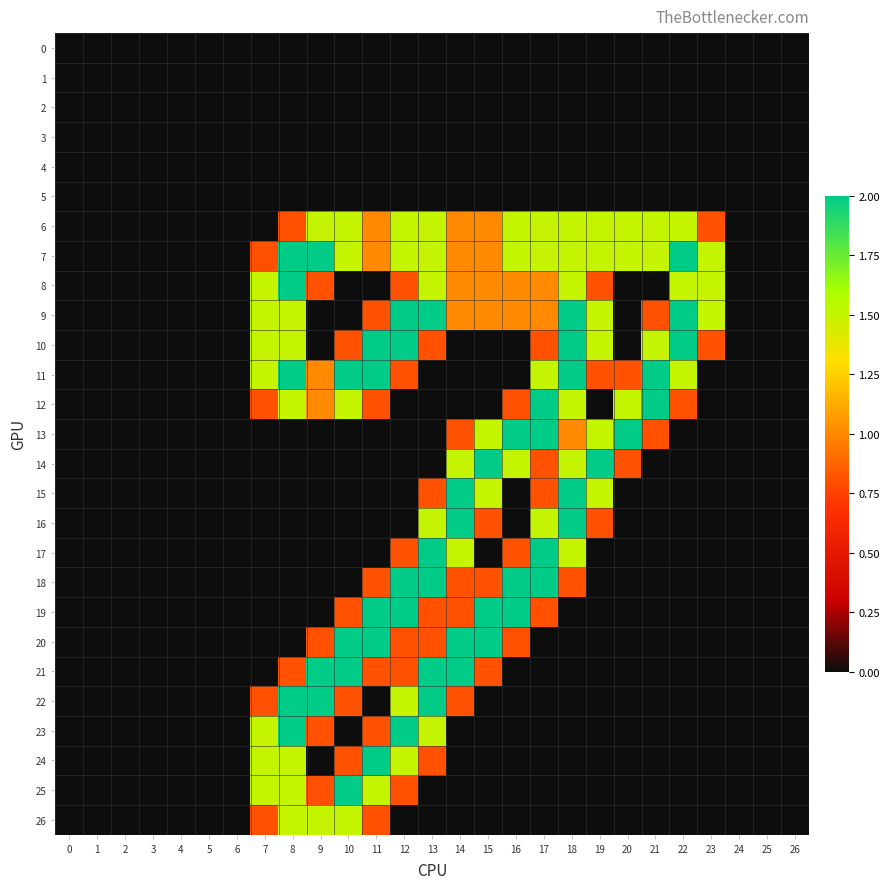

Reading left to right, extract all data points from this chart.

0: 0=0.0	1=0.0	2=0.0	3=0.0	4=0.0	5=0.0	6=0.0	7=0.0	8=0.0	9=0.0	10=0.0	11=0.0	12=0.0	13=0.0	14=0.0	15=0.0	16=0.0	17=0.0	18=0.0	19=0.0	20=0.0	21=0.0	22=0.0	23=0.0	24=0.0	25=0.0	26=0.0
1: 0=0.0	1=0.0	2=0.0	3=0.0	4=0.0	5=0.0	6=0.0	7=0.0	8=0.0	9=0.0	10=0.0	11=0.0	12=0.0	13=0.0	14=0.0	15=0.0	16=0.0	17=0.0	18=0.0	19=0.0	20=0.0	21=0.0	22=0.0	23=0.0	24=0.0	25=0.0	26=0.0
2: 0=0.0	1=0.0	2=0.0	3=0.0	4=0.0	5=0.0	6=0.0	7=0.0	8=0.0	9=0.0	10=0.0	11=0.0	12=0.0	13=0.0	14=0.0	15=0.0	16=0.0	17=0.0	18=0.0	19=0.0	20=0.0	21=0.0	22=0.0	23=0.0	24=0.0	25=0.0	26=0.0
3: 0=0.0	1=0.0	2=0.0	3=0.0	4=0.0	5=0.0	6=0.0	7=0.0	8=0.0	9=0.0	10=0.0	11=0.0	12=0.0	13=0.0	14=0.0	15=0.0	16=0.0	17=0.0	18=0.0	19=0.0	20=0.0	21=0.0	22=0.0	23=0.0	24=0.0	25=0.0	26=0.0
4: 0=0.0	1=0.0	2=0.0	3=0.0	4=0.0	5=0.0	6=0.0	7=0.0	8=0.0	9=0.0	10=0.0	11=0.0	12=0.0	13=0.0	14=0.0	15=0.0	16=0.0	17=0.0	18=0.0	19=0.0	20=0.0	21=0.0	22=0.0	23=0.0	24=0.0	25=0.0	26=0.0
5: 0=0.0	1=0.0	2=0.0	3=0.0	4=0.0	5=0.0	6=0.0	7=0.0	8=0.0	9=0.0	10=0.0	11=0.0	12=0.0	13=0.0	14=0.0	15=0.0	16=0.0	17=0.0	18=0.0	19=0.0	20=0.0	21=0.0	22=0.0	23=0.0	24=0.0	25=0.0	26=0.0
6: 0=0.0	1=0.0	2=0.0	3=0.0	4=0.0	5=0.0	6=0.0	7=0.0	8=0.8	9=1.5	10=1.5	11=1.0	12=1.5	13=1.5	14=1.0	15=1.0	16=1.5	17=1.5	18=1.5	19=1.5	20=1.5	21=1.5	22=1.5	23=0.8	24=0.0	25=0.0	26=0.0
7: 0=0.0	1=0.0	2=0.0	3=0.0	4=0.0	5=0.0	6=0.0	7=0.8	8=2.0	9=2.0	10=1.5	11=1.0	12=1.5	13=1.5	14=1.0	15=1.0	16=1.5	17=1.5	18=1.5	19=1.5	20=1.5	21=1.5	22=2.0	23=1.5	24=0.0	25=0.0	26=0.0
8: 0=0.0	1=0.0	2=0.0	3=0.0	4=0.0	5=0.0	6=0.0	7=1.5	8=2.0	9=0.8	10=0.0	11=0.0	12=0.8	13=1.5	14=1.0	15=1.0	16=1.0	17=1.0	18=1.5	19=0.8	20=0.0	21=0.0	22=1.5	23=1.5	24=0.0	25=0.0	26=0.0
9: 0=0.0	1=0.0	2=0.0	3=0.0	4=0.0	5=0.0	6=0.0	7=1.5	8=1.5	9=0.0	10=0.0	11=0.8	12=2.0	13=2.0	14=1.0	15=1.0	16=1.0	17=1.0	18=2.0	19=1.5	20=0.0	21=0.8	22=2.0	23=1.5	24=0.0	25=0.0	26=0.0
10: 0=0.0	1=0.0	2=0.0	3=0.0	4=0.0	5=0.0	6=0.0	7=1.5	8=1.5	9=0.0	10=0.8	11=2.0	12=2.0	13=0.8	14=0.0	15=0.0	16=0.0	17=0.8	18=2.0	19=1.5	20=0.0	21=1.5	22=2.0	23=0.8	24=0.0	25=0.0	26=0.0
11: 0=0.0	1=0.0	2=0.0	3=0.0	4=0.0	5=0.0	6=0.0	7=1.5	8=2.0	9=1.0	10=2.0	11=2.0	12=0.8	13=0.0	14=0.0	15=0.0	16=0.0	17=1.5	18=2.0	19=0.8	20=0.8	21=2.0	22=1.5	23=0.0	24=0.0	25=0.0	26=0.0
12: 0=0.0	1=0.0	2=0.0	3=0.0	4=0.0	5=0.0	6=0.0	7=0.8	8=1.5	9=1.0	10=1.5	11=0.8	12=0.0	13=0.0	14=0.0	15=0.0	16=0.8	17=2.0	18=1.5	19=0.0	20=1.5	21=2.0	22=0.8	23=0.0	24=0.0	25=0.0	26=0.0
13: 0=0.0	1=0.0	2=0.0	3=0.0	4=0.0	5=0.0	6=0.0	7=0.0	8=0.0	9=0.0	10=0.0	11=0.0	12=0.0	13=0.0	14=0.8	15=1.5	16=2.0	17=2.0	18=1.0	19=1.5	20=2.0	21=0.8	22=0.0	23=0.0	24=0.0	25=0.0	26=0.0
14: 0=0.0	1=0.0	2=0.0	3=0.0	4=0.0	5=0.0	6=0.0	7=0.0	8=0.0	9=0.0	10=0.0	11=0.0	12=0.0	13=0.0	14=1.5	15=2.0	16=1.5	17=0.8	18=1.5	19=2.0	20=0.8	21=0.0	22=0.0	23=0.0	24=0.0	25=0.0	26=0.0
15: 0=0.0	1=0.0	2=0.0	3=0.0	4=0.0	5=0.0	6=0.0	7=0.0	8=0.0	9=0.0	10=0.0	11=0.0	12=0.0	13=0.8	14=2.0	15=1.5	16=0.0	17=0.8	18=2.0	19=1.5	20=0.0	21=0.0	22=0.0	23=0.0	24=0.0	25=0.0	26=0.0
16: 0=0.0	1=0.0	2=0.0	3=0.0	4=0.0	5=0.0	6=0.0	7=0.0	8=0.0	9=0.0	10=0.0	11=0.0	12=0.0	13=1.5	14=2.0	15=0.8	16=0.0	17=1.5	18=2.0	19=0.8	20=0.0	21=0.0	22=0.0	23=0.0	24=0.0	25=0.0	26=0.0
17: 0=0.0	1=0.0	2=0.0	3=0.0	4=0.0	5=0.0	6=0.0	7=0.0	8=0.0	9=0.0	10=0.0	11=0.0	12=0.8	13=2.0	14=1.5	15=0.0	16=0.8	17=2.0	18=1.5	19=0.0	20=0.0	21=0.0	22=0.0	23=0.0	24=0.0	25=0.0	26=0.0
18: 0=0.0	1=0.0	2=0.0	3=0.0	4=0.0	5=0.0	6=0.0	7=0.0	8=0.0	9=0.0	10=0.0	11=0.8	12=2.0	13=2.0	14=0.8	15=0.8	16=2.0	17=2.0	18=0.8	19=0.0	20=0.0	21=0.0	22=0.0	23=0.0	24=0.0	25=0.0	26=0.0
19: 0=0.0	1=0.0	2=0.0	3=0.0	4=0.0	5=0.0	6=0.0	7=0.0	8=0.0	9=0.0	10=0.8	11=2.0	12=2.0	13=0.8	14=0.8	15=2.0	16=2.0	17=0.8	18=0.0	19=0.0	20=0.0	21=0.0	22=0.0	23=0.0	24=0.0	25=0.0	26=0.0
20: 0=0.0	1=0.0	2=0.0	3=0.0	4=0.0	5=0.0	6=0.0	7=0.0	8=0.0	9=0.8	10=2.0	11=2.0	12=0.8	13=0.8	14=2.0	15=2.0	16=0.8	17=0.0	18=0.0	19=0.0	20=0.0	21=0.0	22=0.0	23=0.0	24=0.0	25=0.0	26=0.0
21: 0=0.0	1=0.0	2=0.0	3=0.0	4=0.0	5=0.0	6=0.0	7=0.0	8=0.8	9=2.0	10=2.0	11=0.8	12=0.8	13=2.0	14=2.0	15=0.8	16=0.0	17=0.0	18=0.0	19=0.0	20=0.0	21=0.0	22=0.0	23=0.0	24=0.0	25=0.0	26=0.0
22: 0=0.0	1=0.0	2=0.0	3=0.0	4=0.0	5=0.0	6=0.0	7=0.8	8=2.0	9=2.0	10=0.8	11=0.0	12=1.5	13=2.0	14=0.8	15=0.0	16=0.0	17=0.0	18=0.0	19=0.0	20=0.0	21=0.0	22=0.0	23=0.0	24=0.0	25=0.0	26=0.0
23: 0=0.0	1=0.0	2=0.0	3=0.0	4=0.0	5=0.0	6=0.0	7=1.5	8=2.0	9=0.8	10=0.0	11=0.8	12=2.0	13=1.5	14=0.0	15=0.0	16=0.0	17=0.0	18=0.0	19=0.0	20=0.0	21=0.0	22=0.0	23=0.0	24=0.0	25=0.0	26=0.0
24: 0=0.0	1=0.0	2=0.0	3=0.0	4=0.0	5=0.0	6=0.0	7=1.5	8=1.5	9=0.0	10=0.8	11=2.0	12=1.5	13=0.8	14=0.0	15=0.0	16=0.0	17=0.0	18=0.0	19=0.0	20=0.0	21=0.0	22=0.0	23=0.0	24=0.0	25=0.0	26=0.0
25: 0=0.0	1=0.0	2=0.0	3=0.0	4=0.0	5=0.0	6=0.0	7=1.5	8=1.5	9=0.8	10=2.0	11=1.5	12=0.8	13=0.0	14=0.0	15=0.0	16=0.0	17=0.0	18=0.0	19=0.0	20=0.0	21=0.0	22=0.0	23=0.0	24=0.0	25=0.0	26=0.0
26: 0=0.0	1=0.0	2=0.0	3=0.0	4=0.0	5=0.0	6=0.0	7=0.8	8=1.5	9=1.5	10=1.5	11=0.8	12=0.0	13=0.0	14=0.0	15=0.0	16=0.0	17=0.0	18=0.0	19=0.0	20=0.0	21=0.0	22=0.0	23=0.0	24=0.0	25=0.0	26=0.0